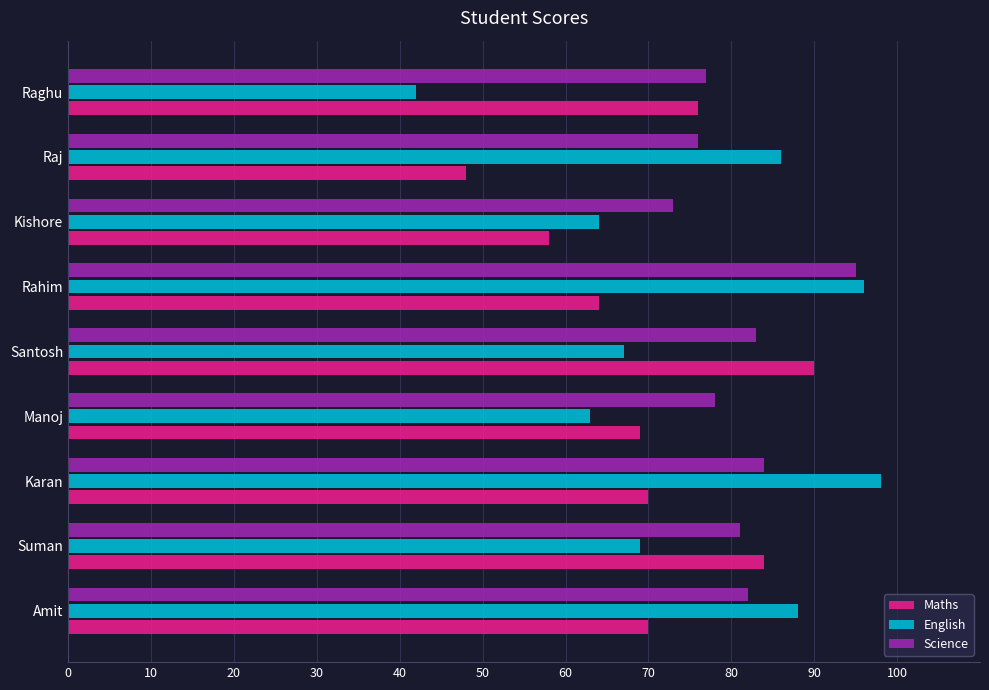

Which category has the lowest value in the English series?

Raghu